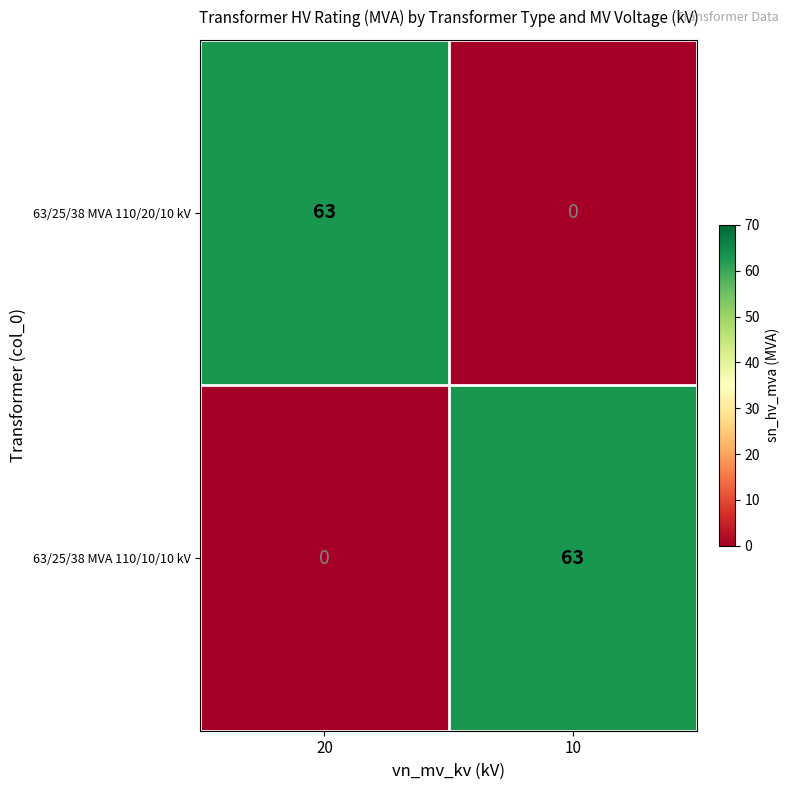

Which category has the highest value in the 63/25/38 MVA 110/10/10 kV series?

10